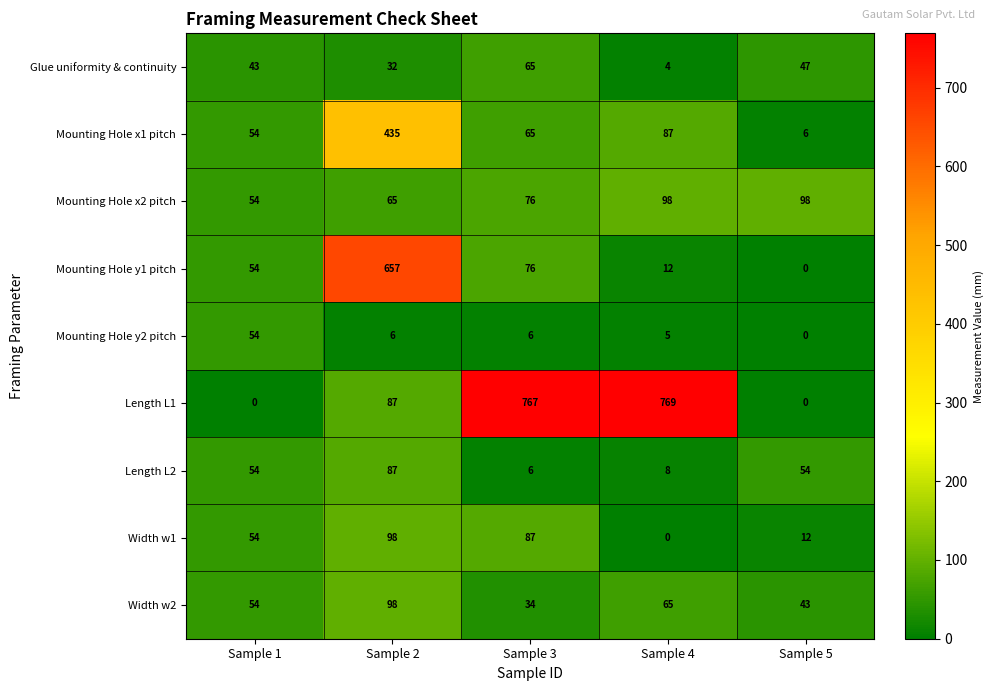

The Mounting Hole x2 pitch series shows 85 at Sample 1. True or false?

False